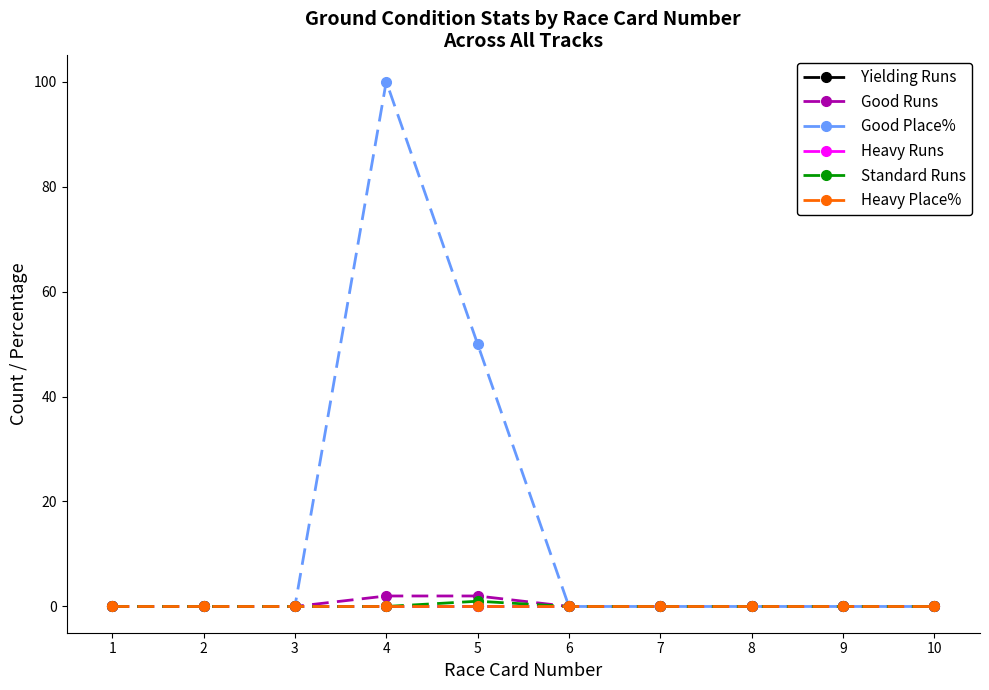

Is this an area chart (filled region under the line)?

No